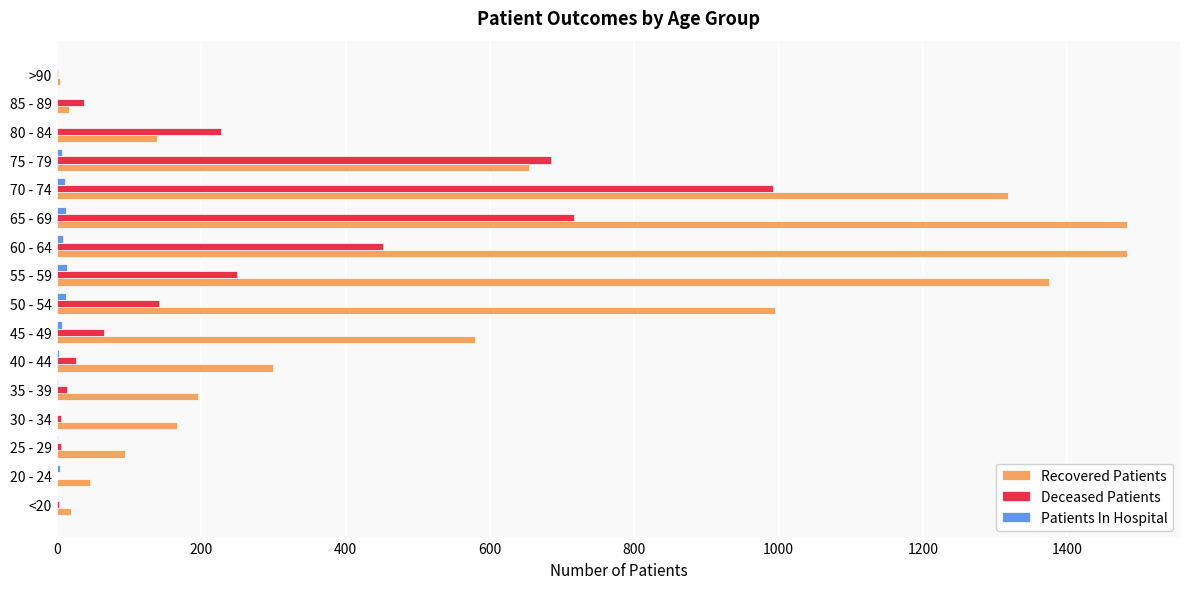

What is the sum of all Deceased Patients values?

3624